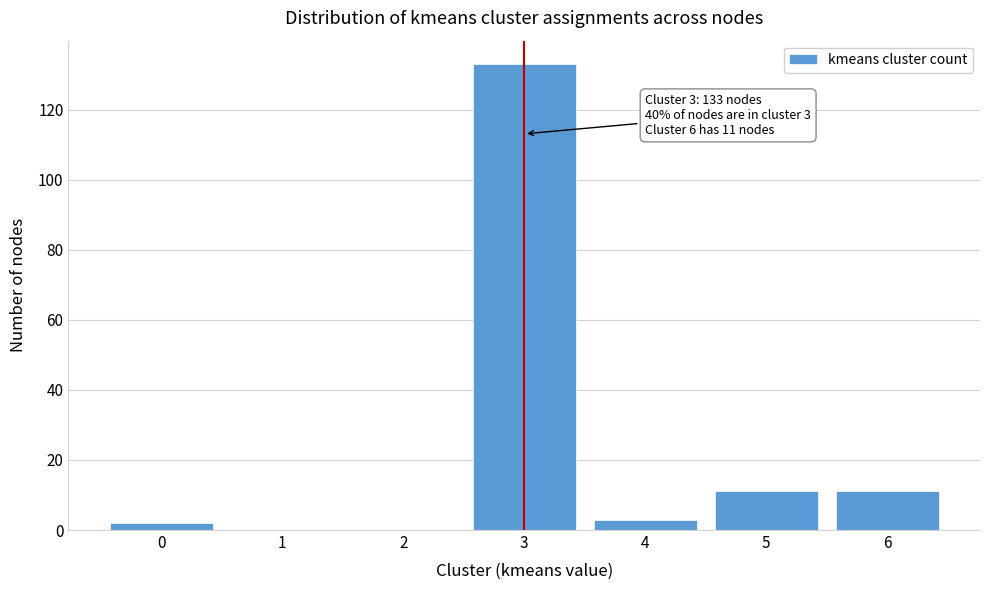

Reading right to left, what are all the values shown in this chart?

6=11	5=11	4=3	3=133	2=0	1=0	0=2